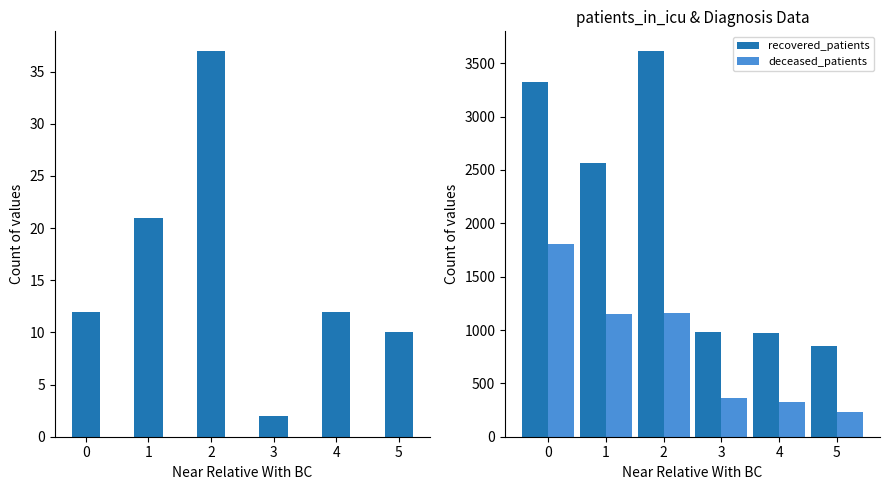

Is it true that patients_in_hospital equals 13 at 1?

False